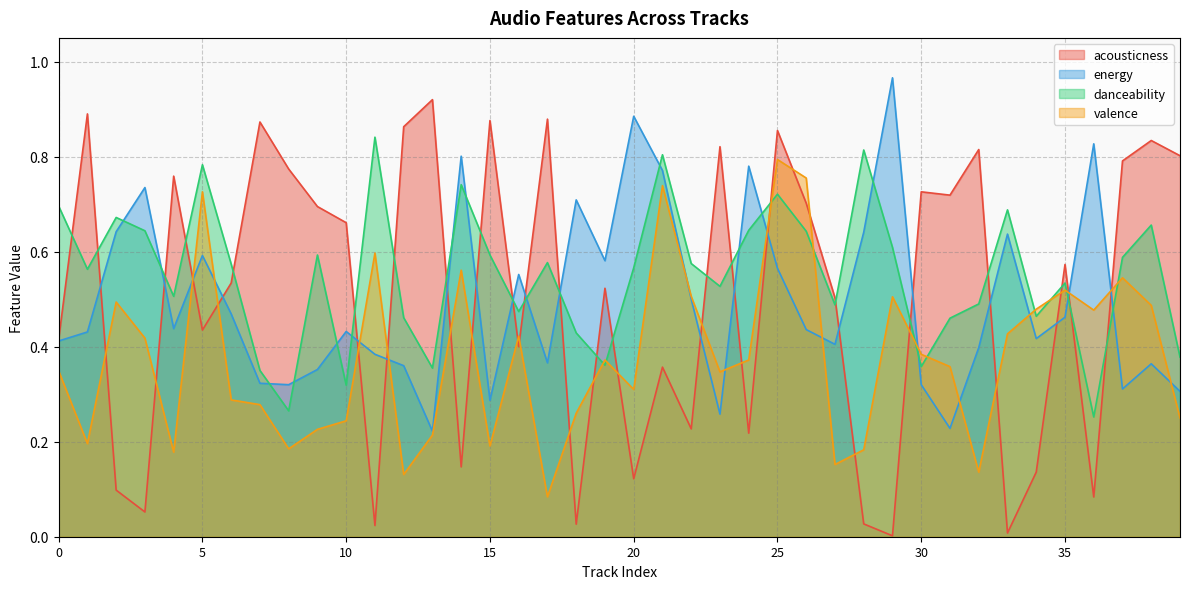

The danceability series shows 0.4 at 11. True or false?

False